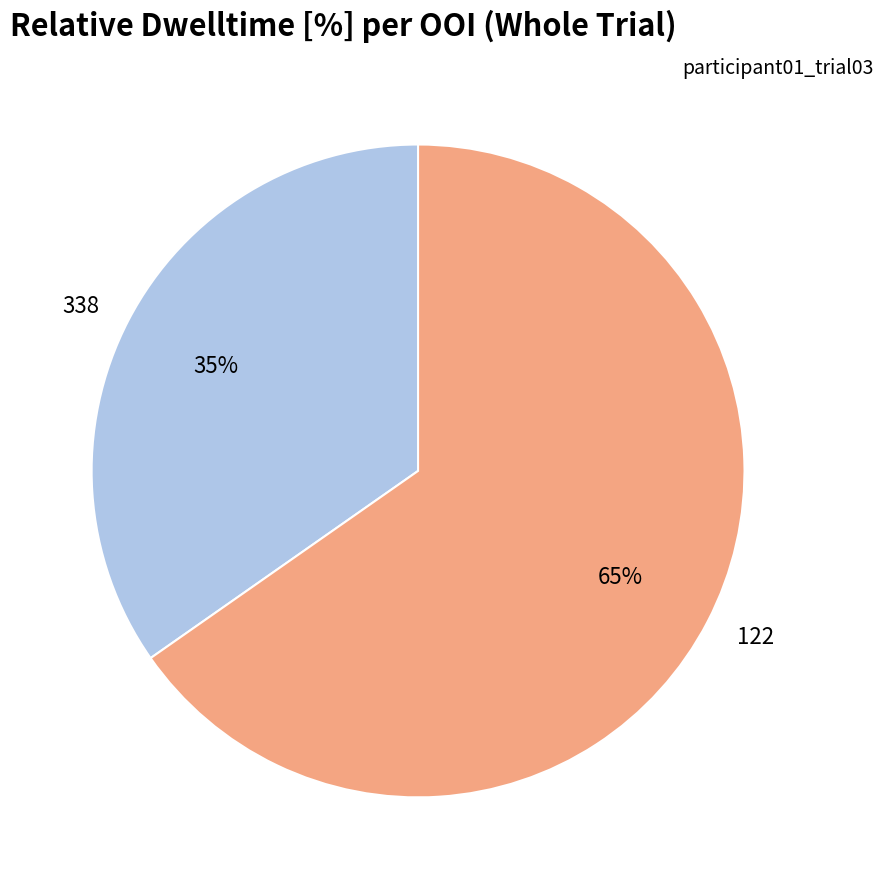

How many segments does this pie chart have?

2